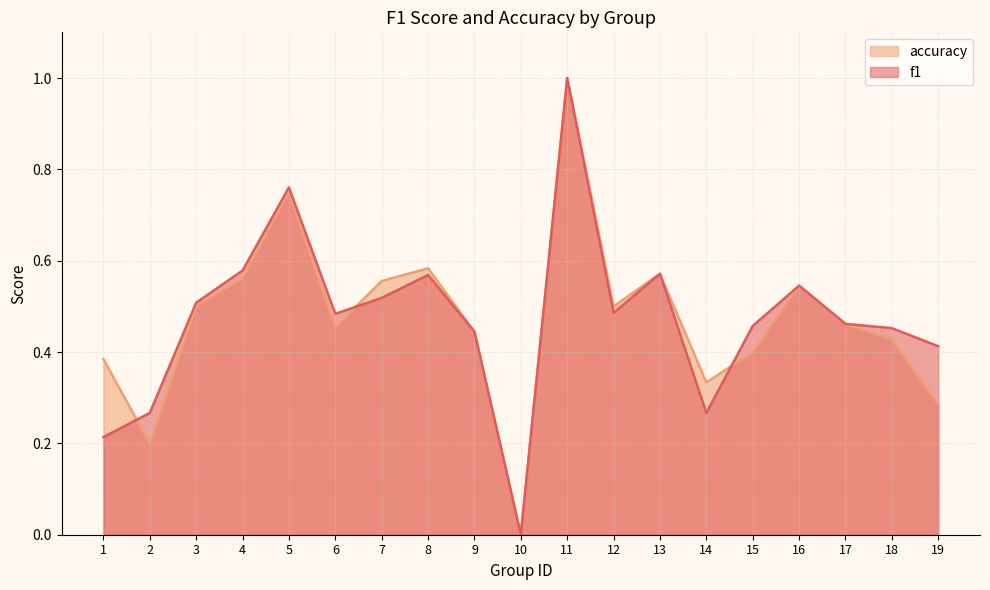

Is it true that accuracy equals 0.4 at 1?

True